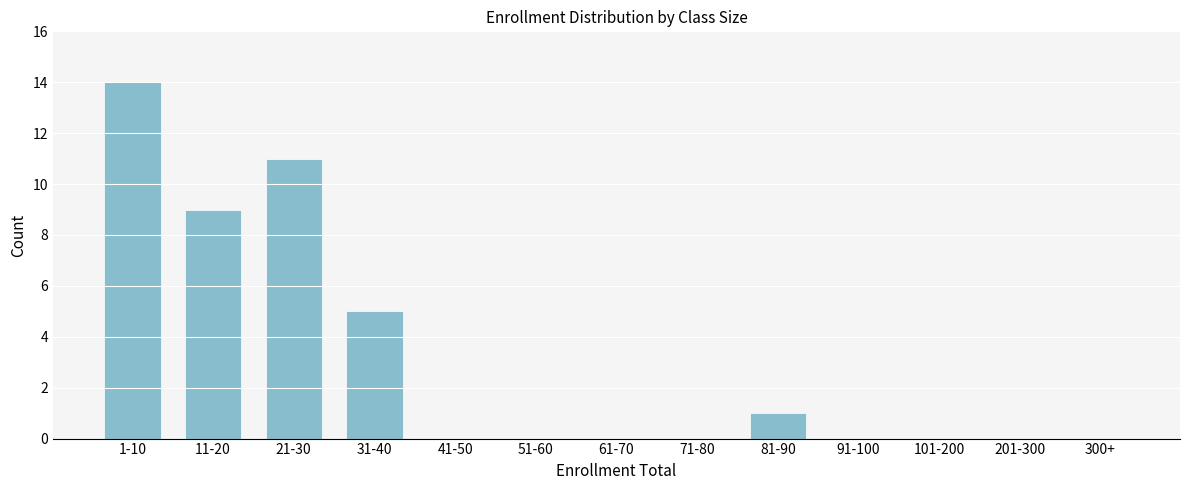

Reading right to left, transcribe all the data shown in this chart.

300+=0	201-300=0	101-200=0	91-100=0	81-90=1	71-80=0	61-70=0	51-60=0	41-50=0	31-40=5	21-30=11	11-20=9	1-10=14